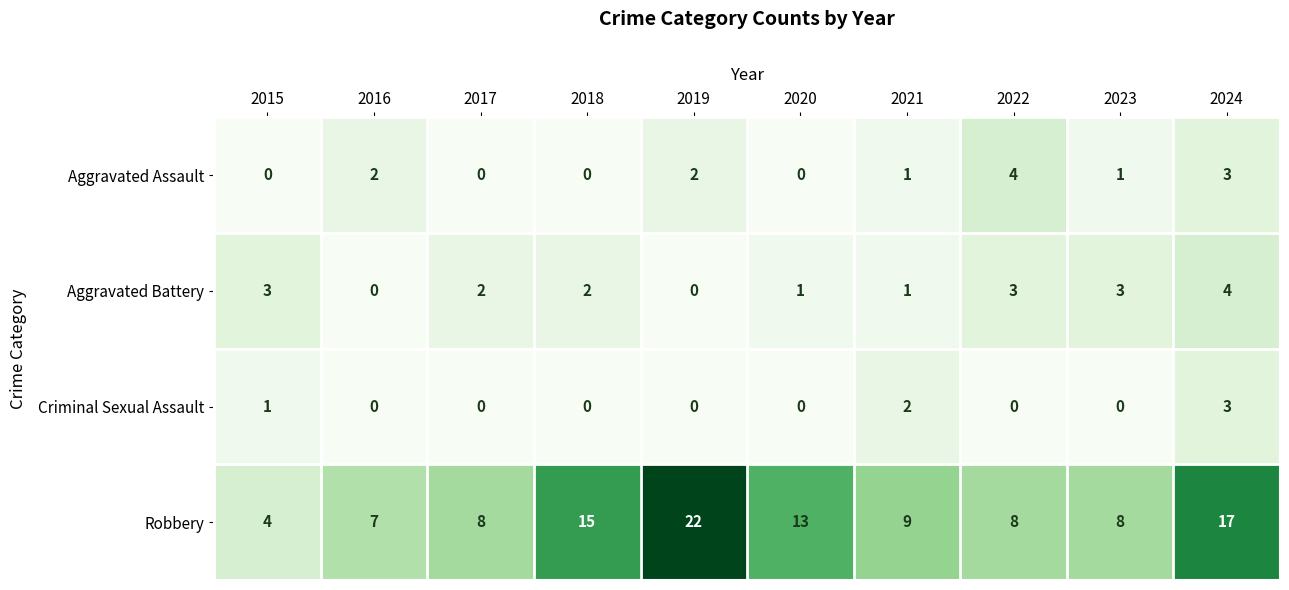

What is the average value of the Robbery series?

11